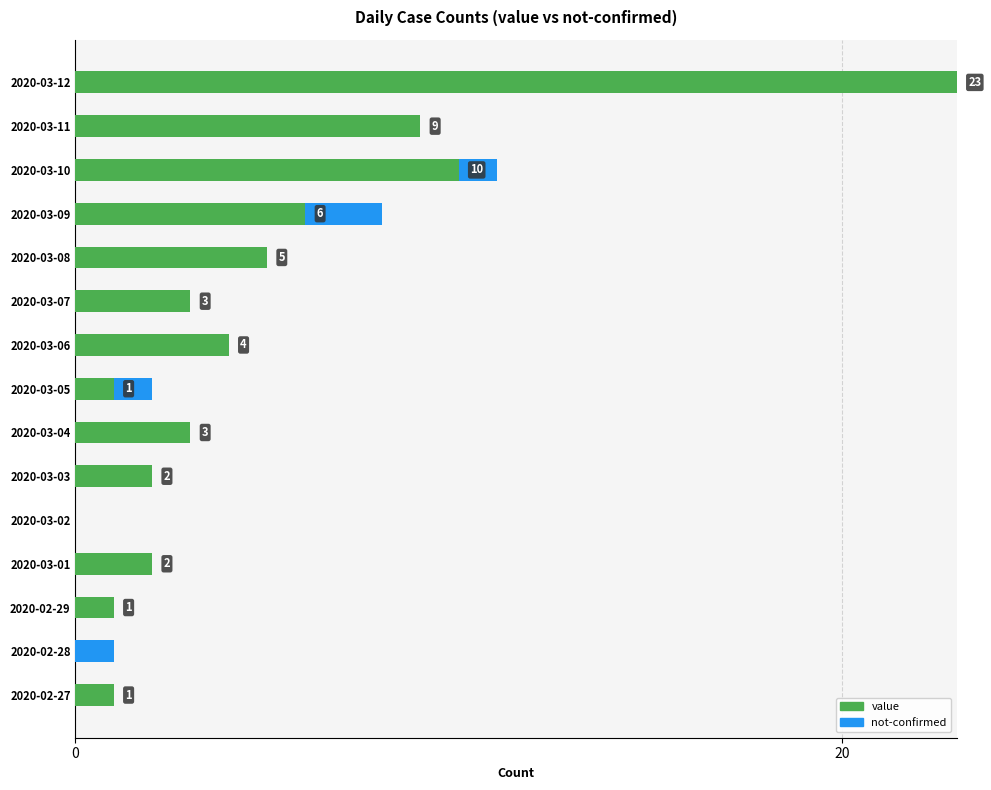

At which category is the sum across all series the highest?

2020-03-12